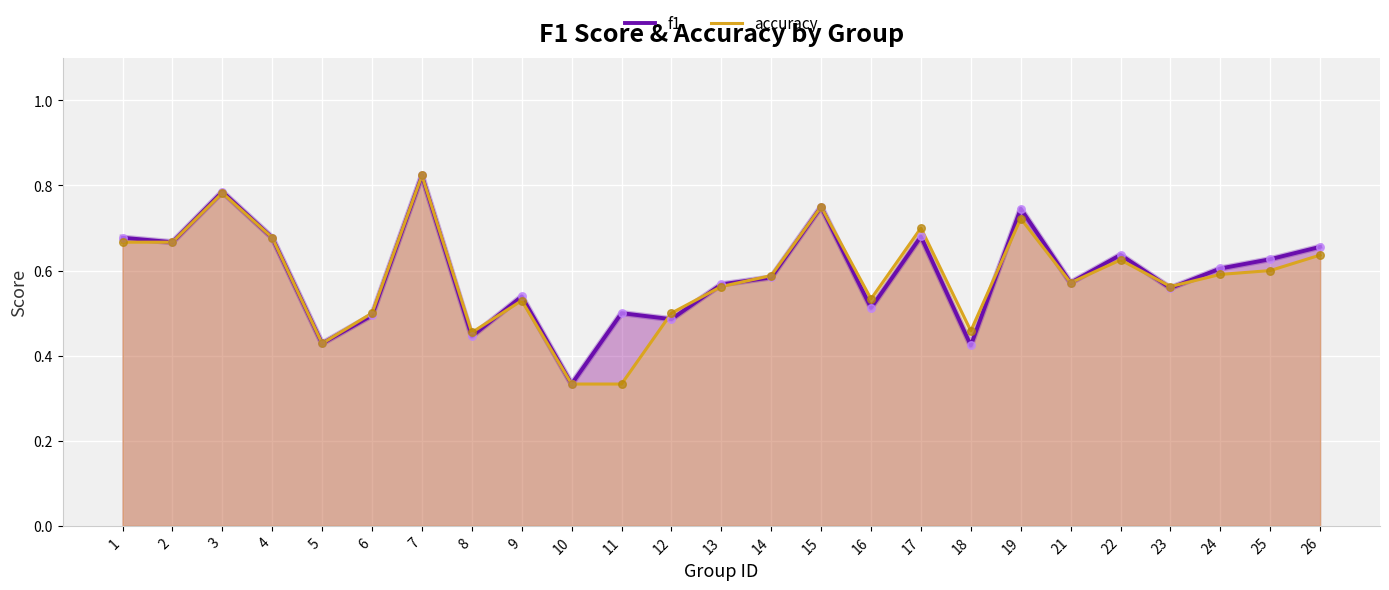

Which series reaches the minimum Y coordinate?

f1